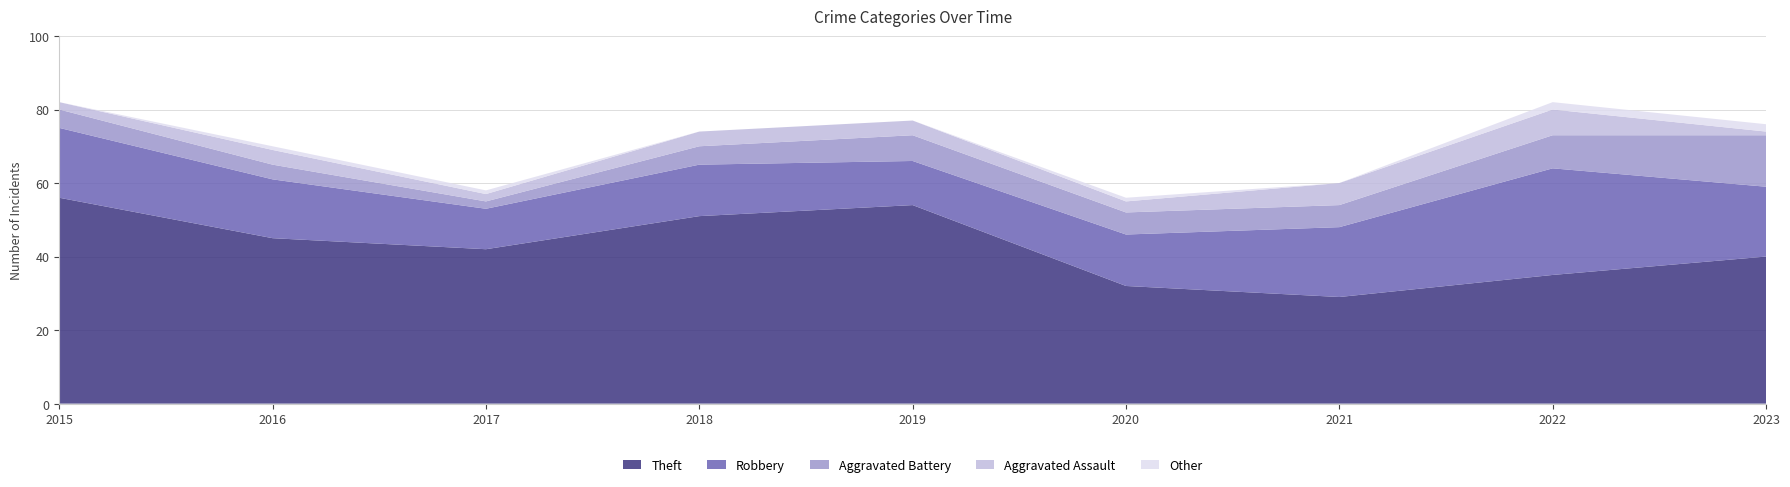

Reading right to left, extract all data points from this chart.

Theft: 2023=40	2022=35	2021=29	2020=32	2019=54	2018=51	2017=42	2016=45	2015=56
Robbery: 2023=19	2022=29	2021=19	2020=14	2019=12	2018=14	2017=11	2016=16	2015=19
Aggravated Battery: 2023=14	2022=9	2021=6	2020=6	2019=7	2018=5	2017=2	2016=4	2015=5
Aggravated Assault: 2023=1	2022=7	2021=6	2020=3	2019=4	2018=4	2017=2	2016=4	2015=2
Other: 2023=2	2022=2	2021=0	2020=1	2019=0	2018=0	2017=1	2016=1	2015=0